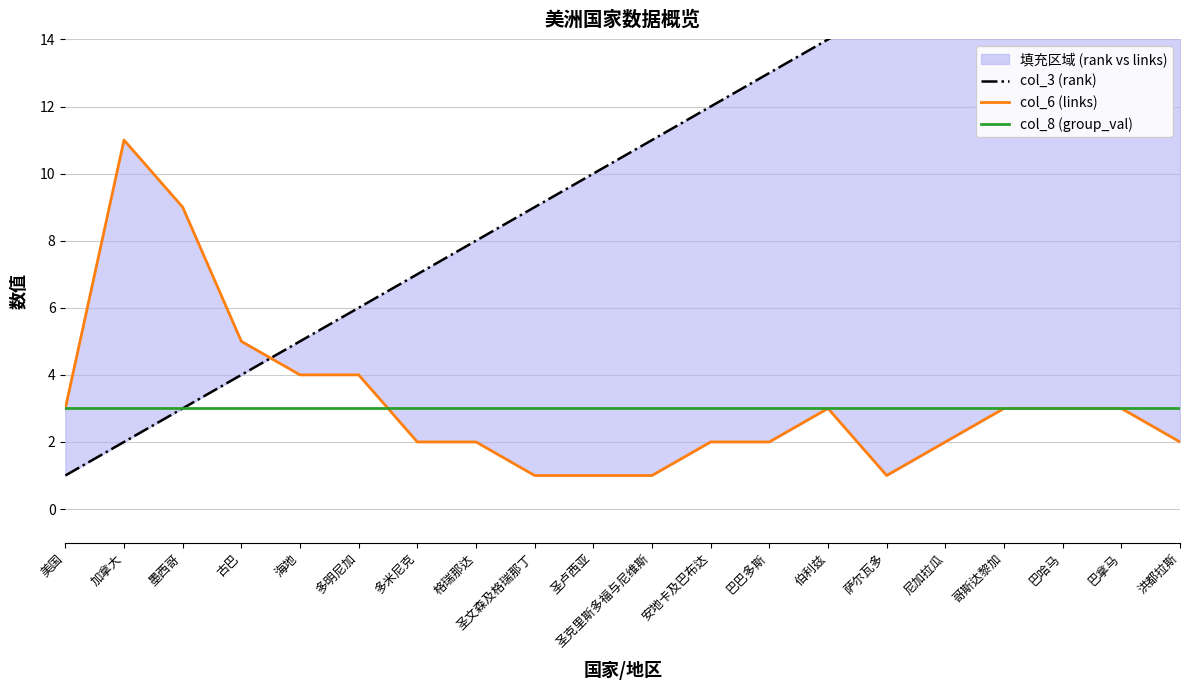

True or false: col_8 (group_val) and col_3 (rank) intersect in this chart.

False